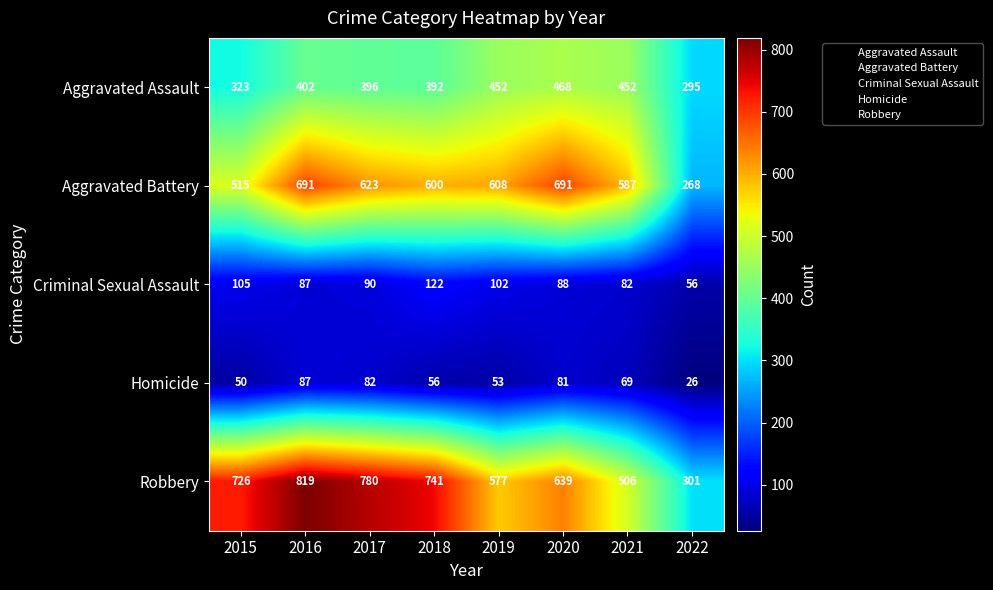

True or false: Robbery has a value of 726 at 2015.

True